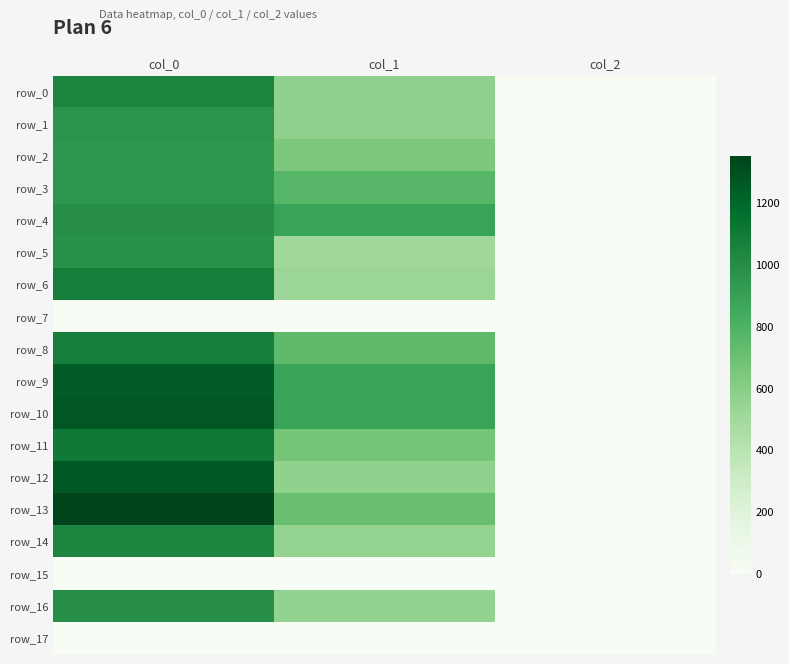

Read the row_3 value at col_1.

776.2